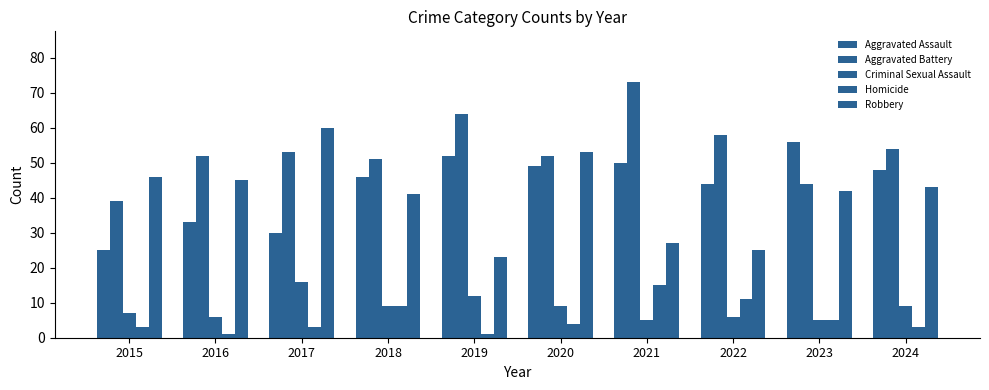

How many values in the Robbery series are below 43?

5